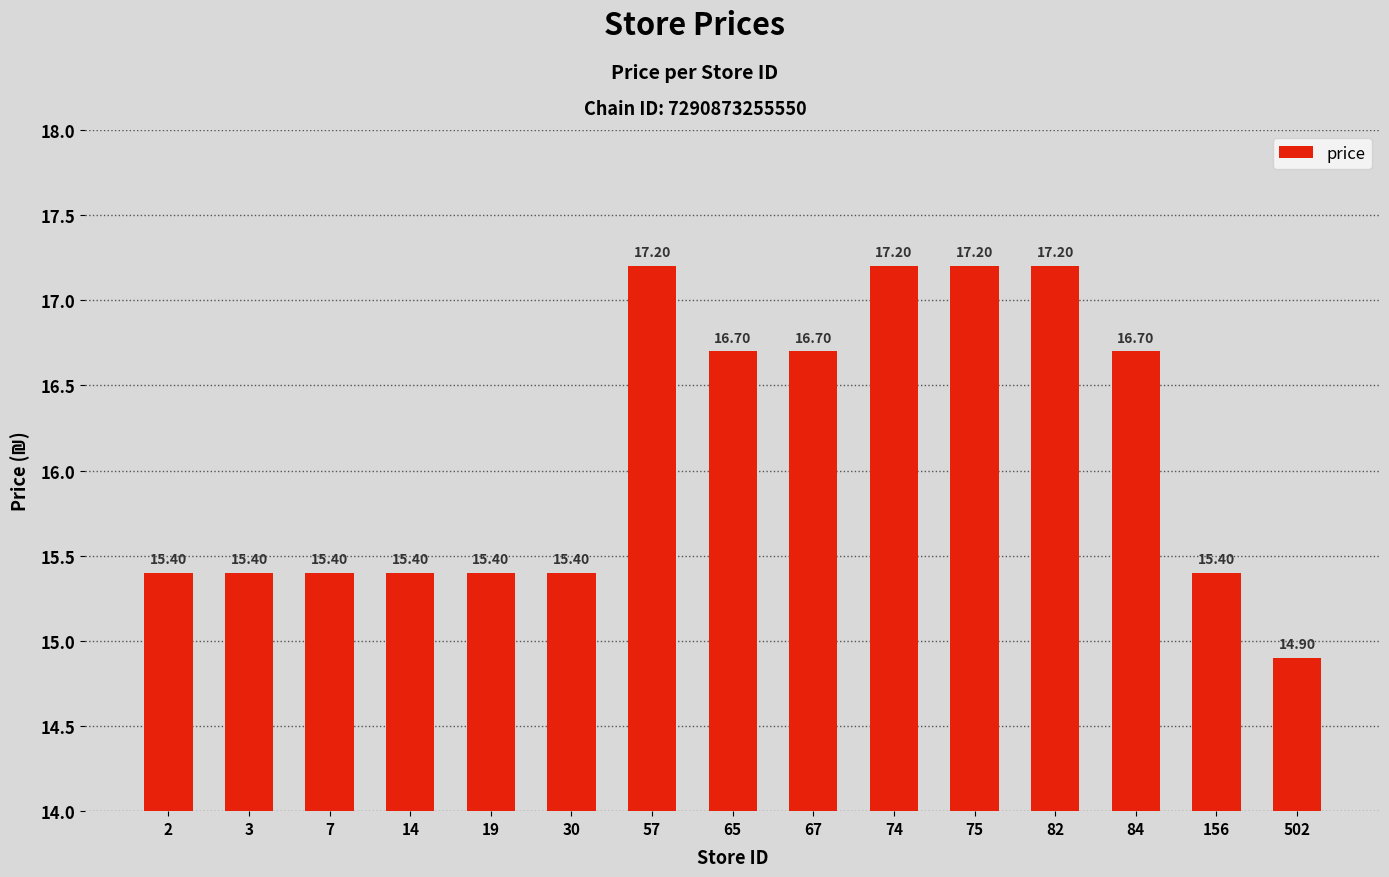

Read the value at 74.

17.2